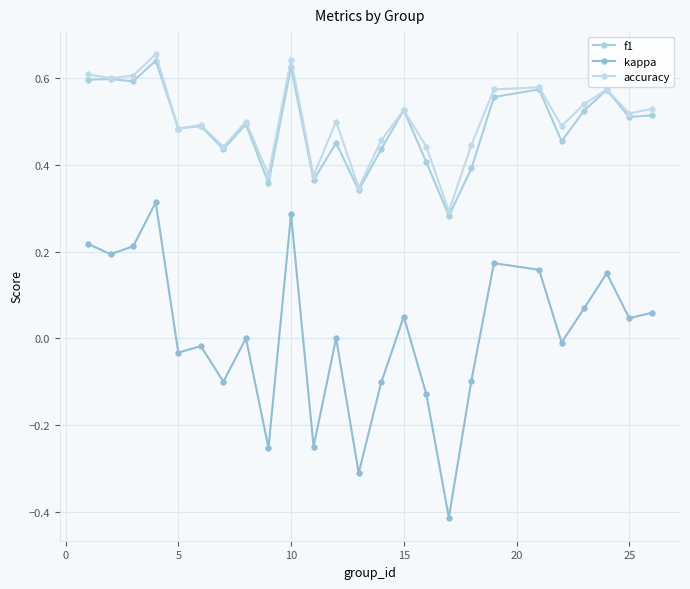

How many lines are shown in the chart?

3